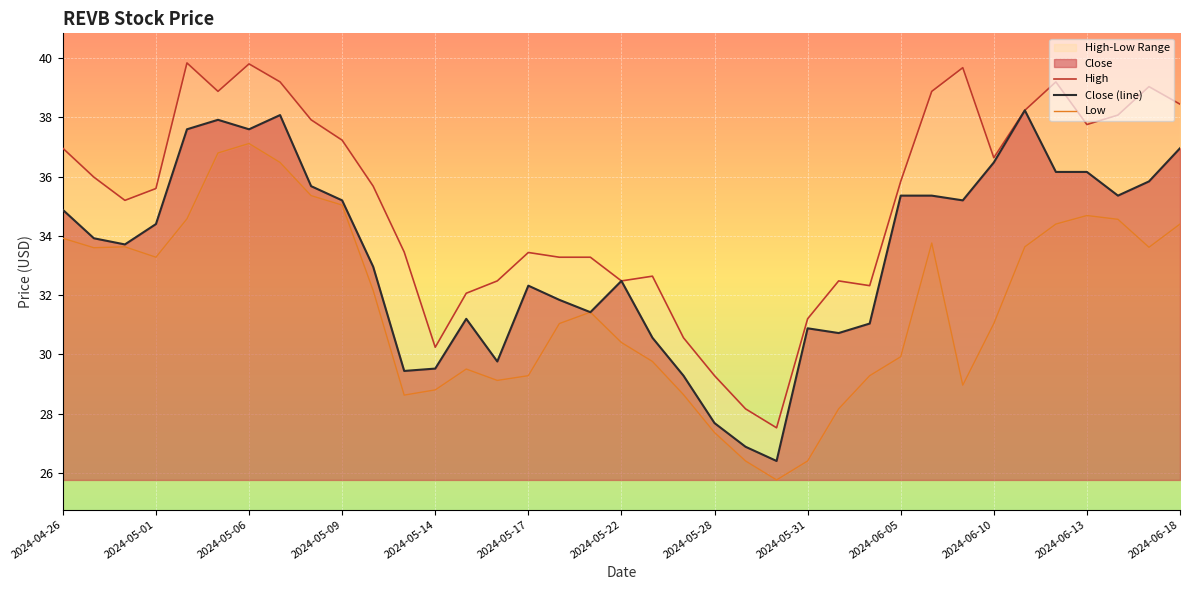

What is the highest value of the Close (line) series?

38.2